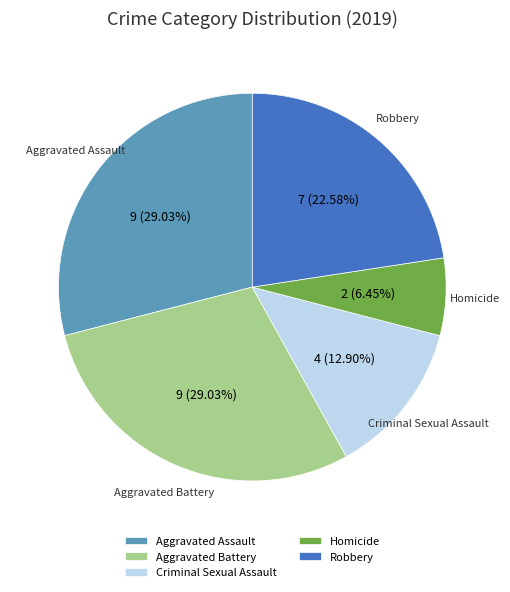

True or false: Criminal Sexual Assault accounts for 24% of the total.

False